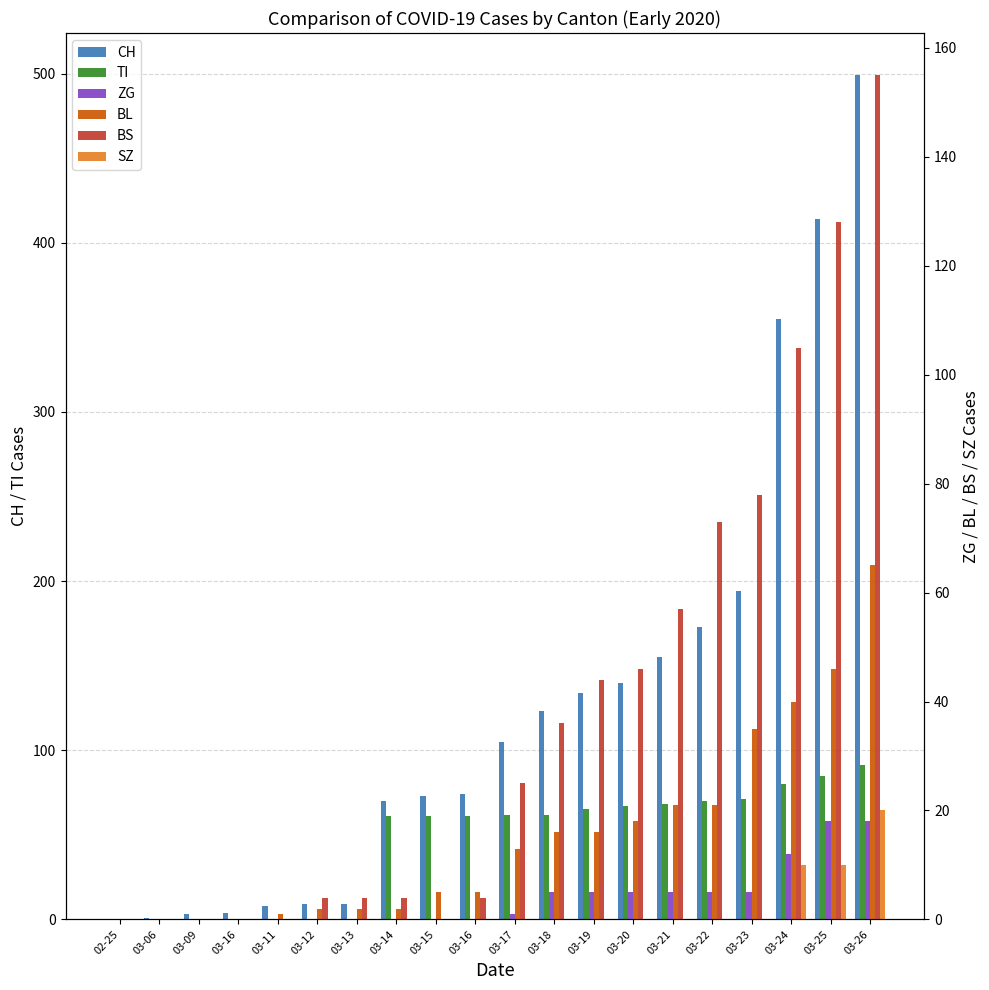

Which category has the highest value in the BL series?

03-26